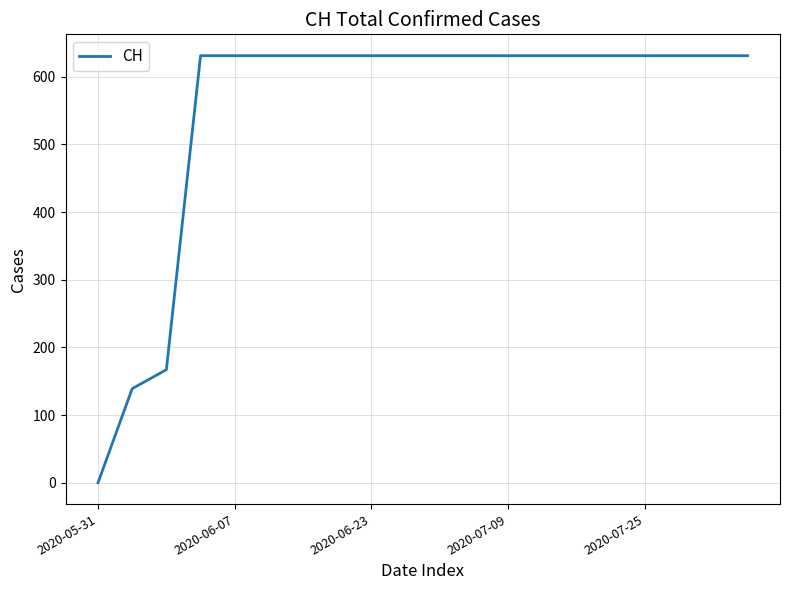

What is the greatest value displayed?

631